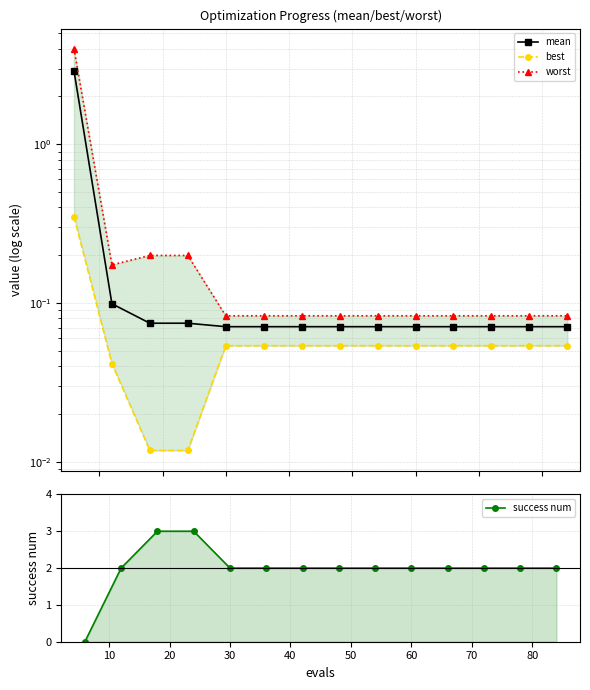

What is the average value of the success num series?

2.0